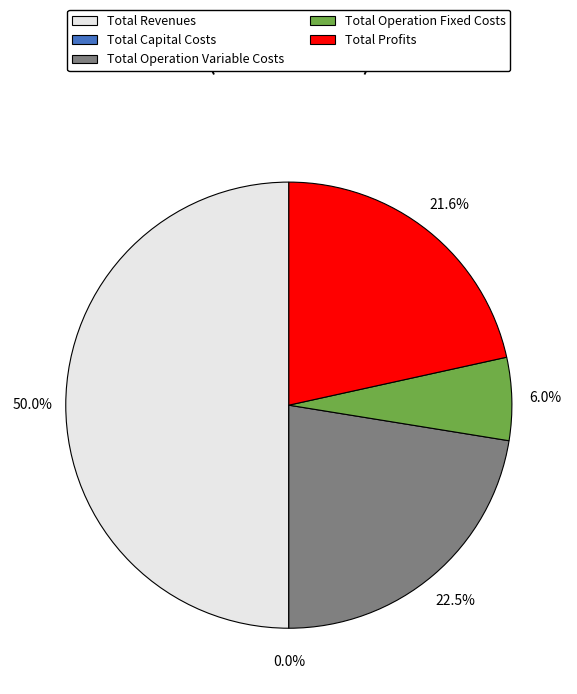

To the nearest percent, what is the combined percentage of Total Revenues and Total Operation Fixed Costs?

56%